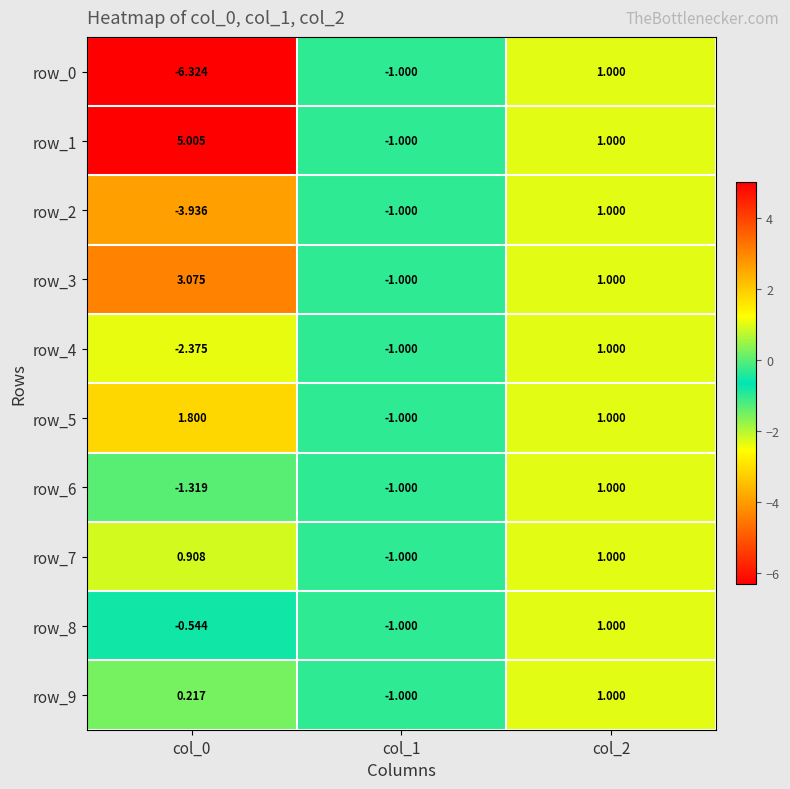

What is the minimum value for row_7?

-1.0